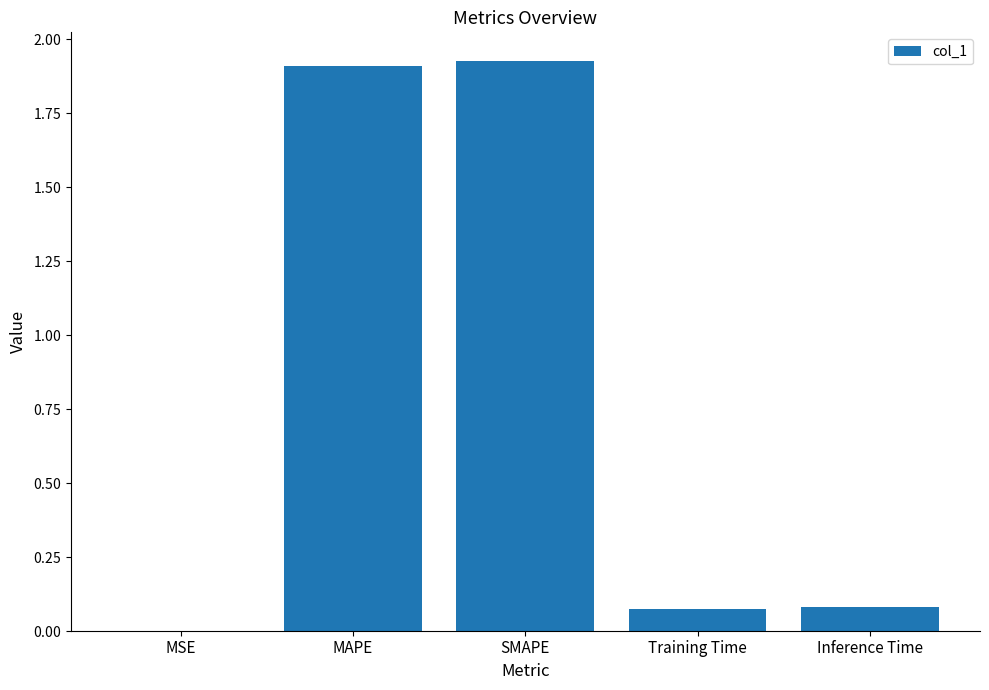

Are the bars horizontal?

No